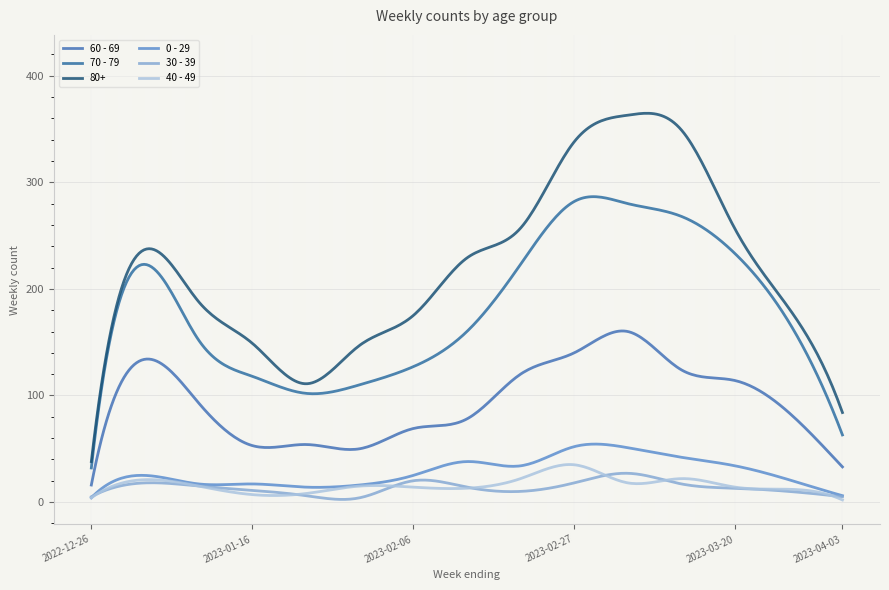

At which label is 0 - 29 closest to 28?

2023-01-02